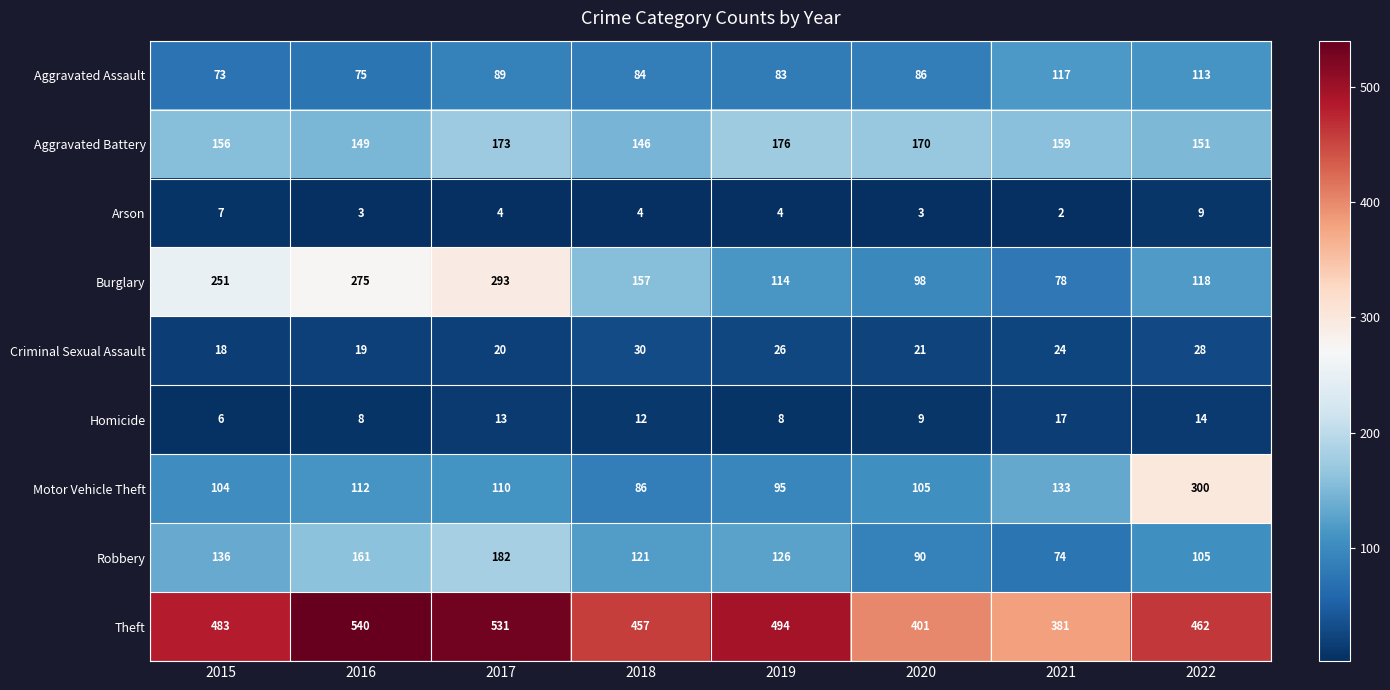

At how many categories does at least one series exceed 10?

8